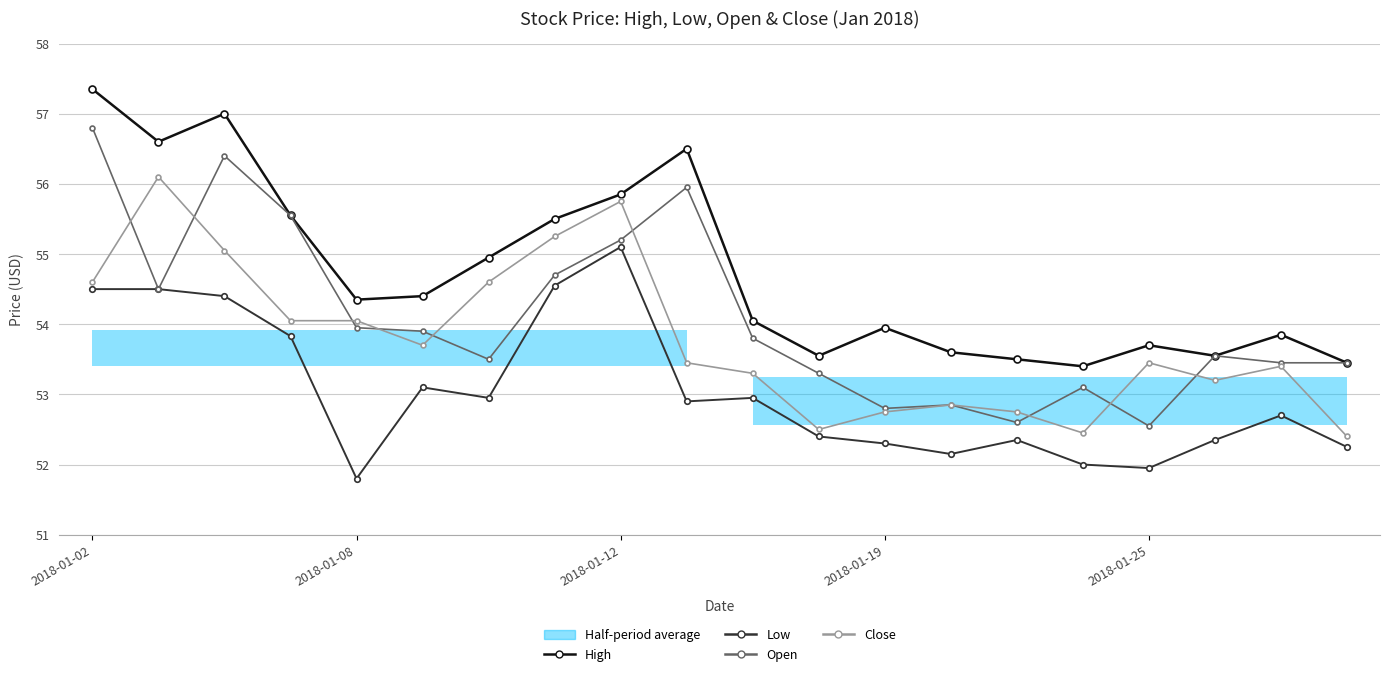

What is the value of the Low point at the 12th from the left?

52.4